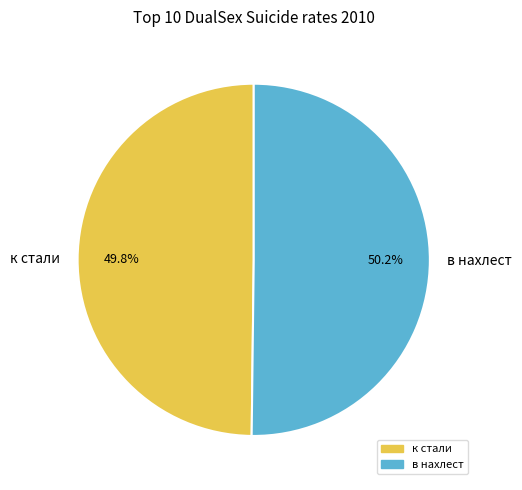

Is there a majority slice in this chart?

Yes